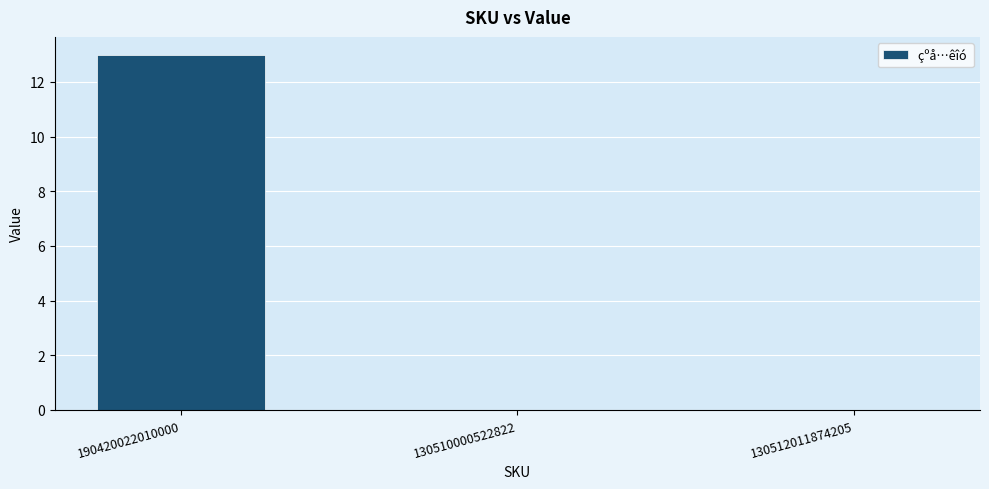

Is it true that the value at 130512011874205 is 0?

True